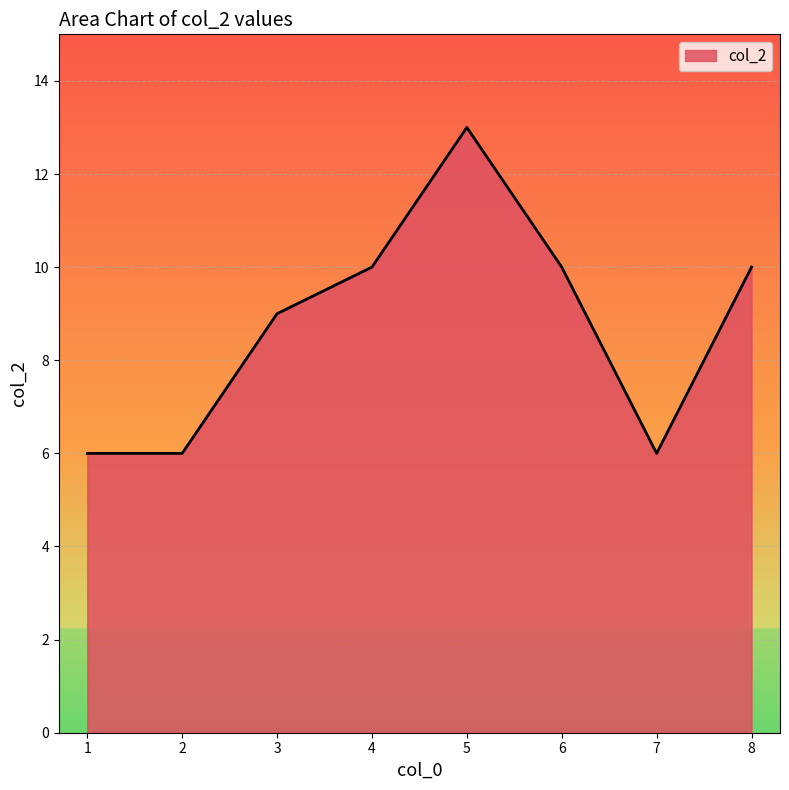

Between 4 and 7, which is larger?

4